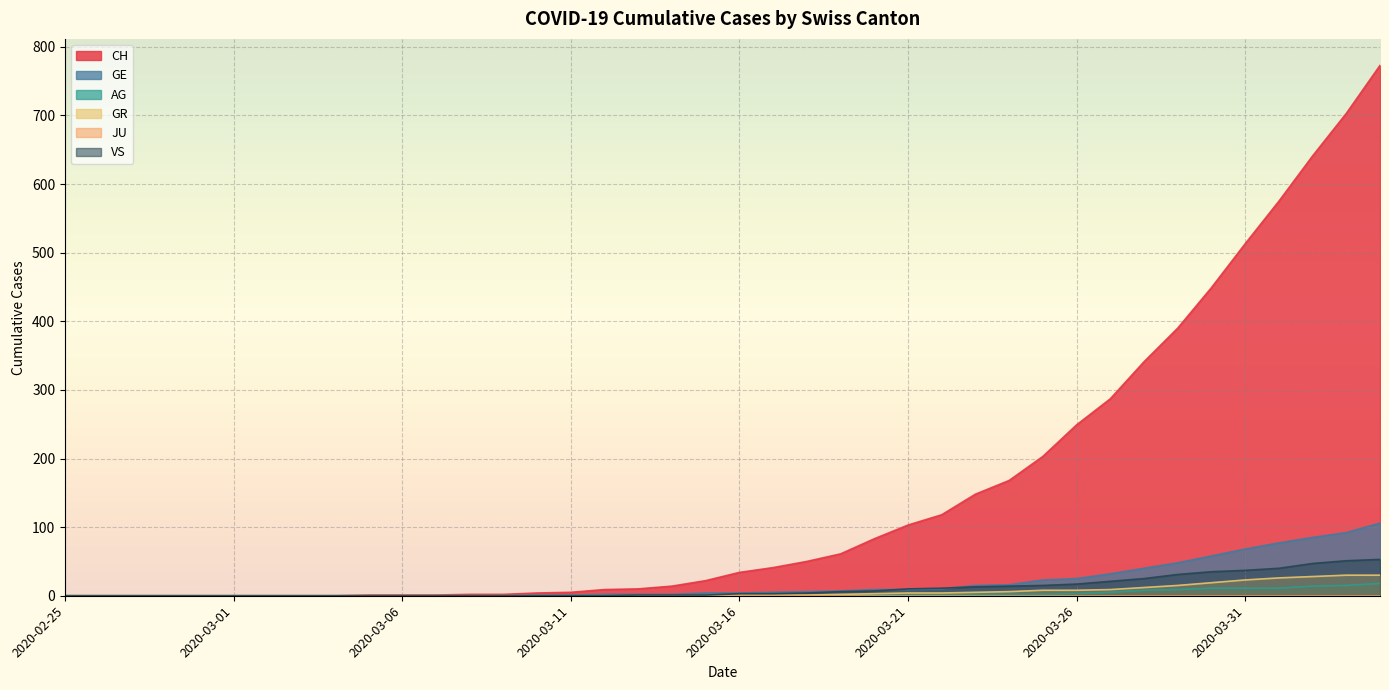

True or false: VS and AG intersect in this chart.

False